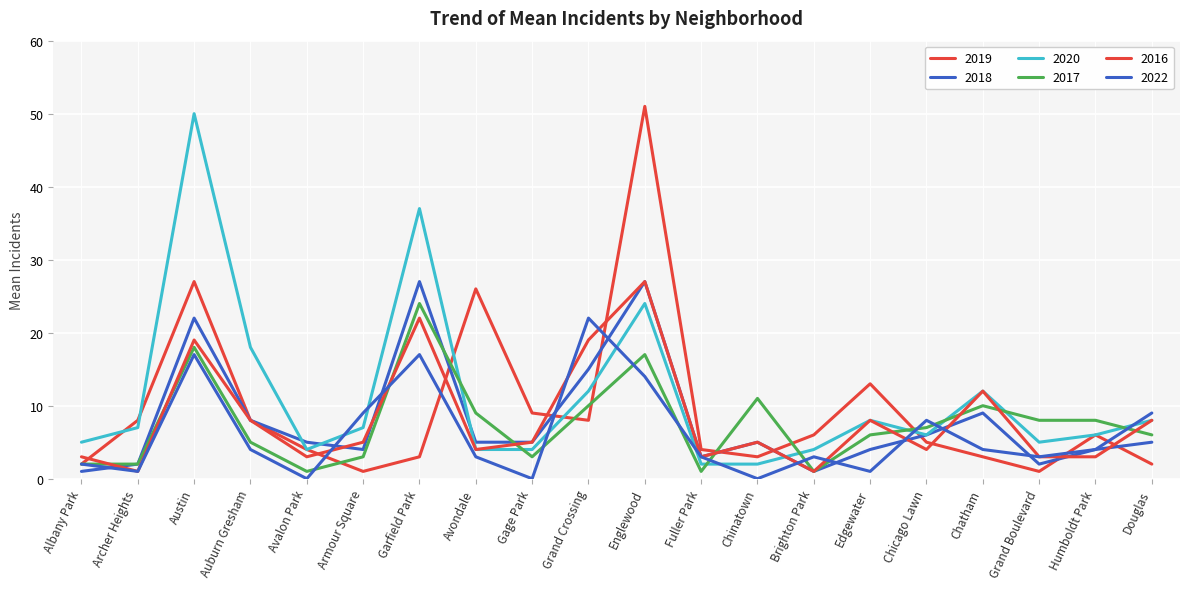

Does the chart display data point markers on the line(s)?

No